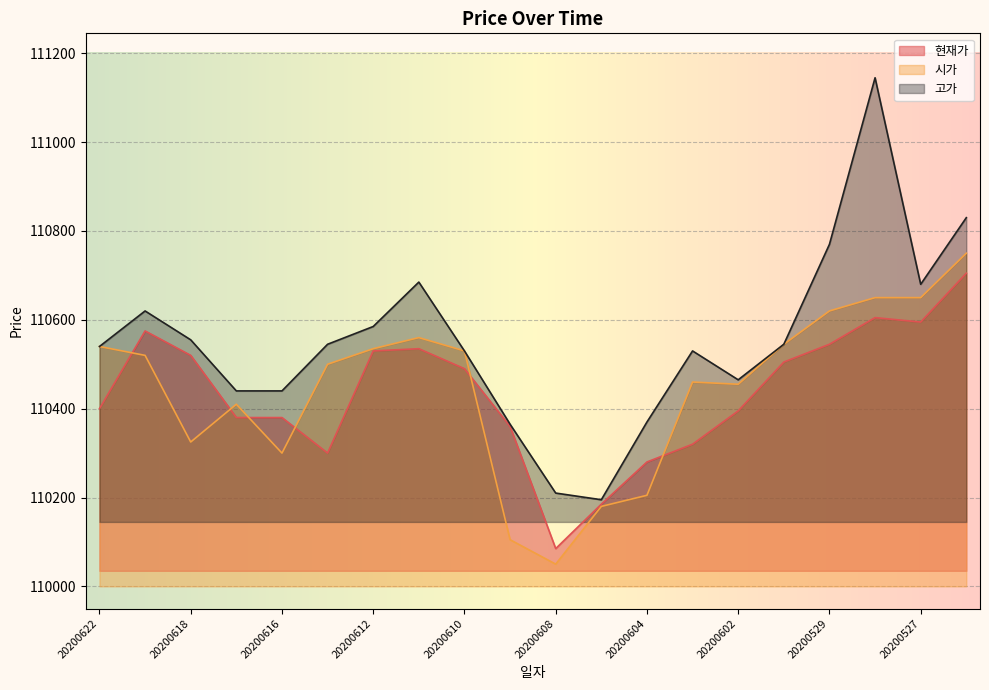

Read the 현재가 value at 20200616, to the nearest 10.

110380